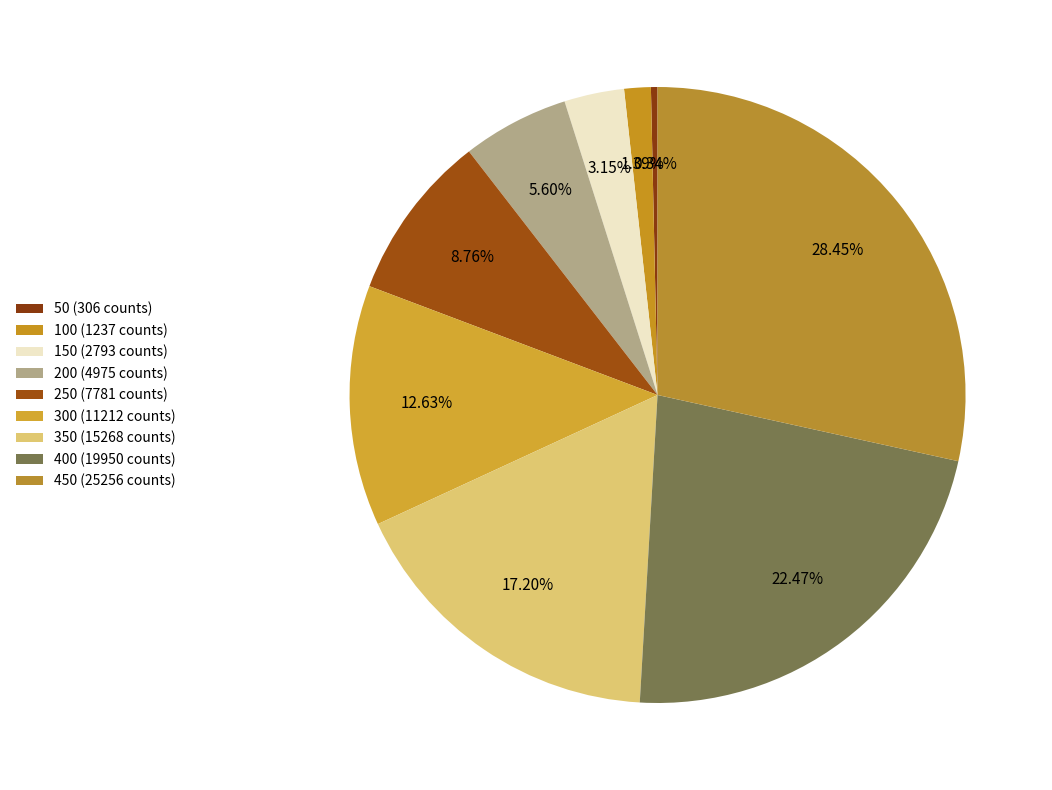

Count the number of slices in the pie.

9